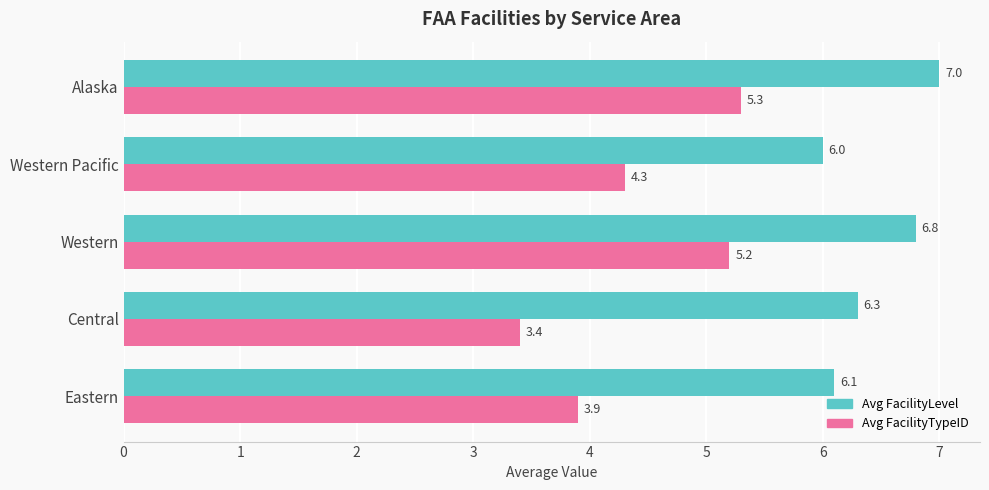

How many Avg FacilityTypeID values are between 3 and 5?

3